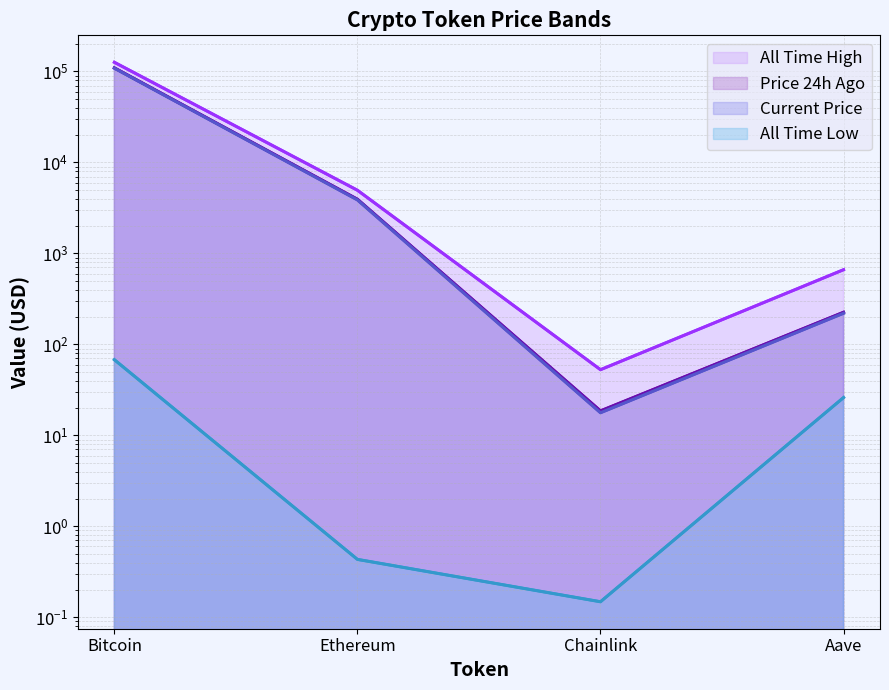

Which label corresponds to the largest value in the chart?

Bitcoin